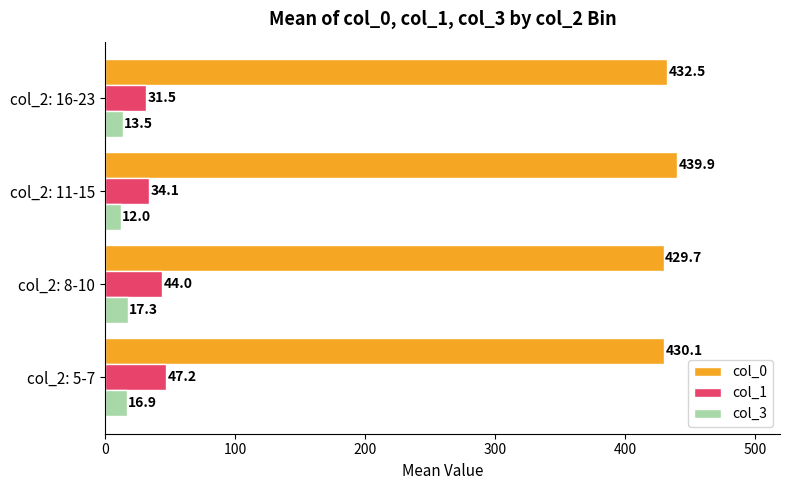

What is the average value of the col_3 series?

14.9